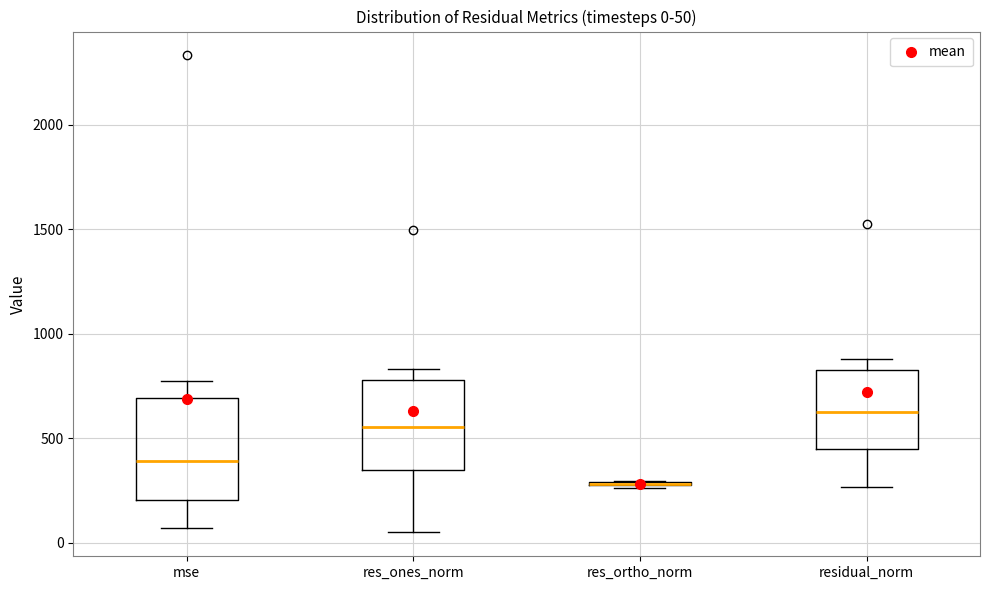

Which box is the tallest, from its lower edge to its upper edge?

mse